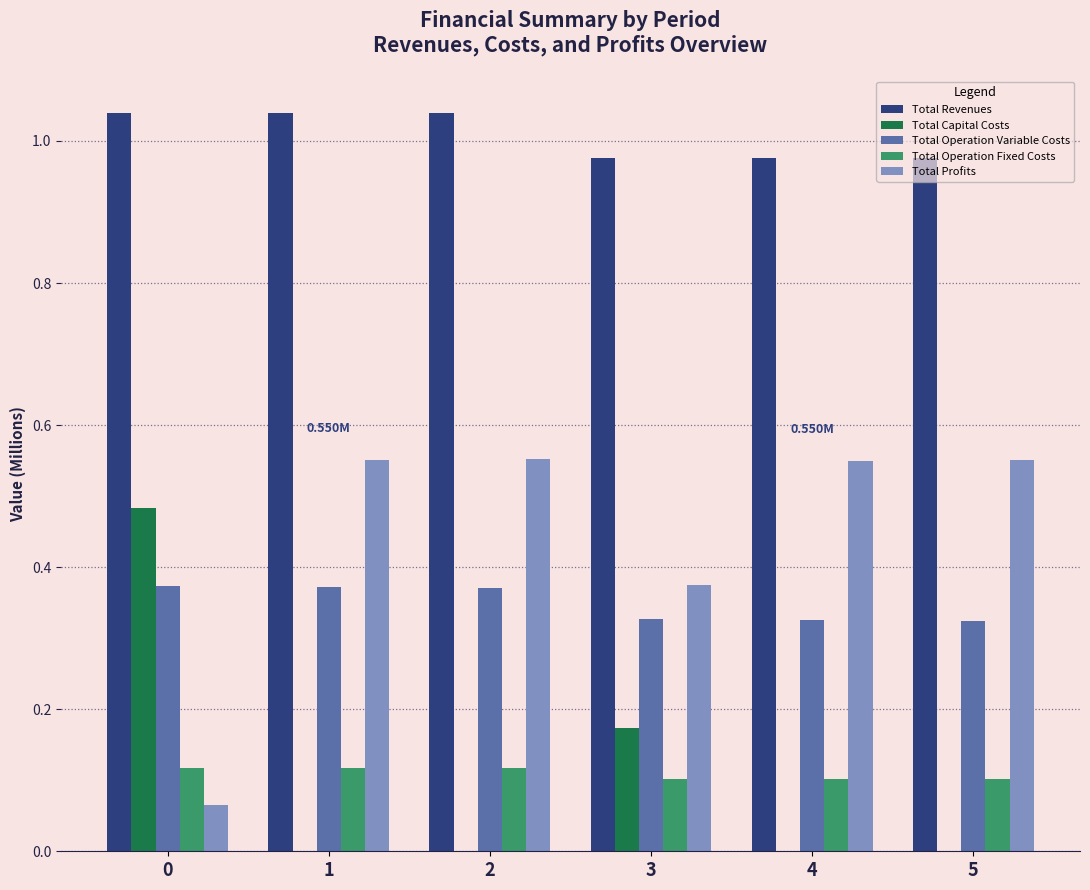

What is the sum of all Total Capital Costs values?

0.7